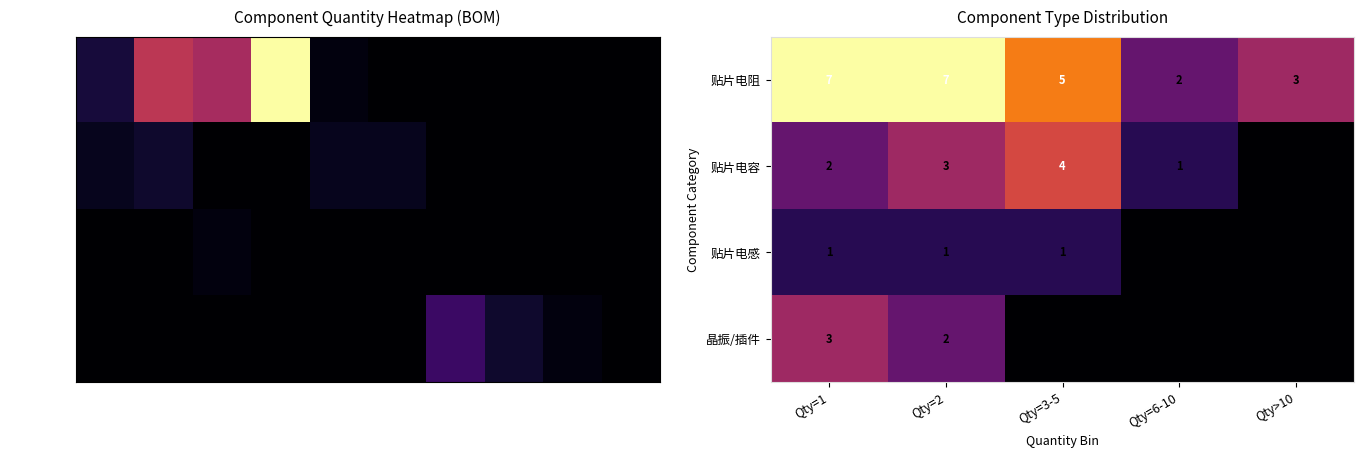

The 贴片电感 series shows 2 at Qty=1. True or false?

False